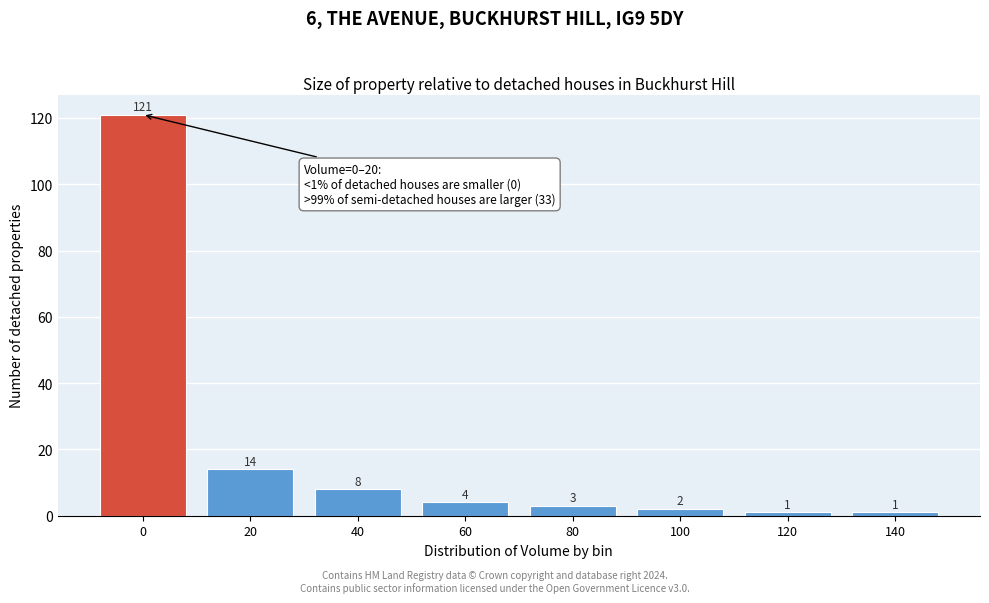

Reading left to right, what are all the values shown in this chart?

121	14	8	4	3	2	1	1